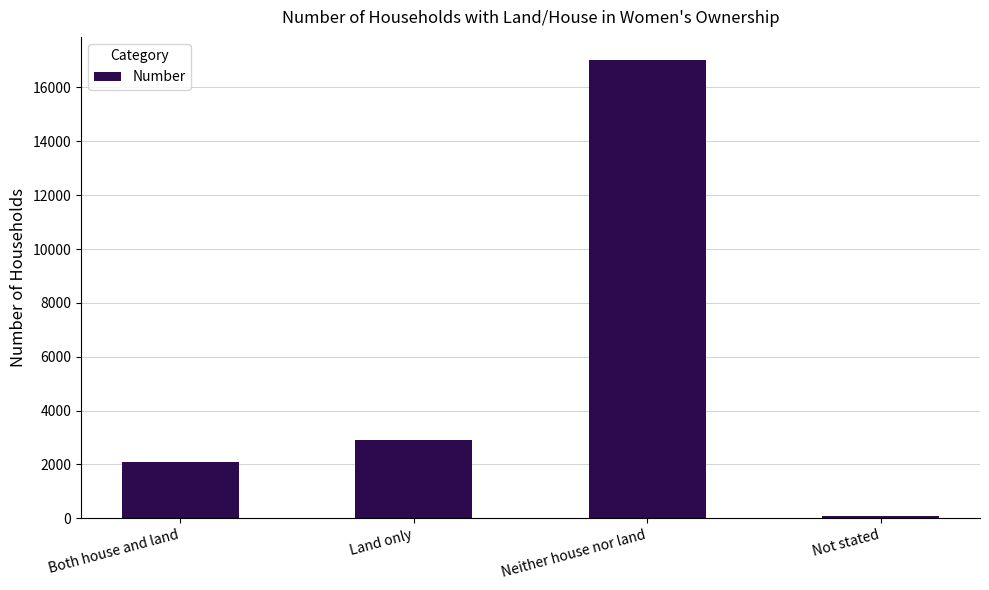

The value at Neither house nor land is 17026. True or false?

True